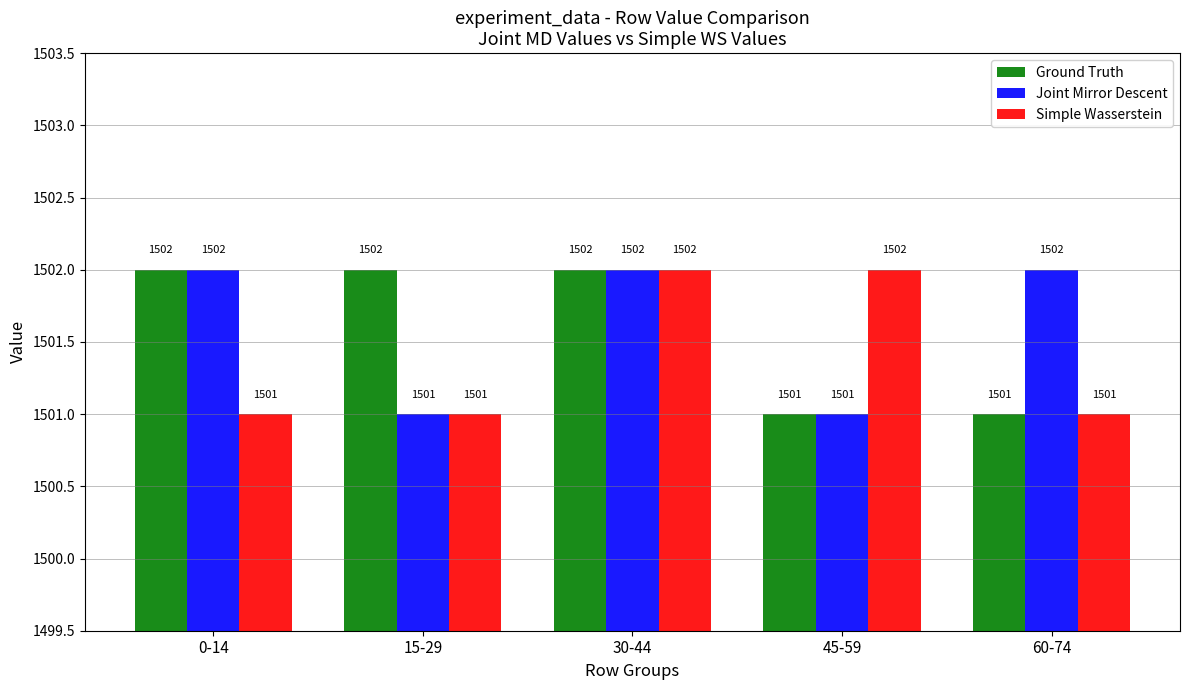

What are all the series names shown in the legend?

Ground Truth, Joint Mirror Descent, Simple Wasserstein